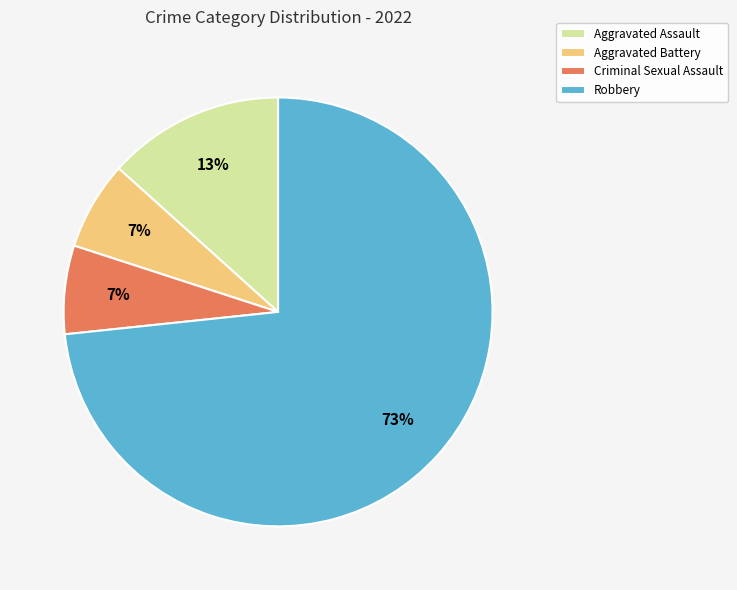

To the nearest percent, what is the combined percentage of Criminal Sexual Assault and Robbery?

80%